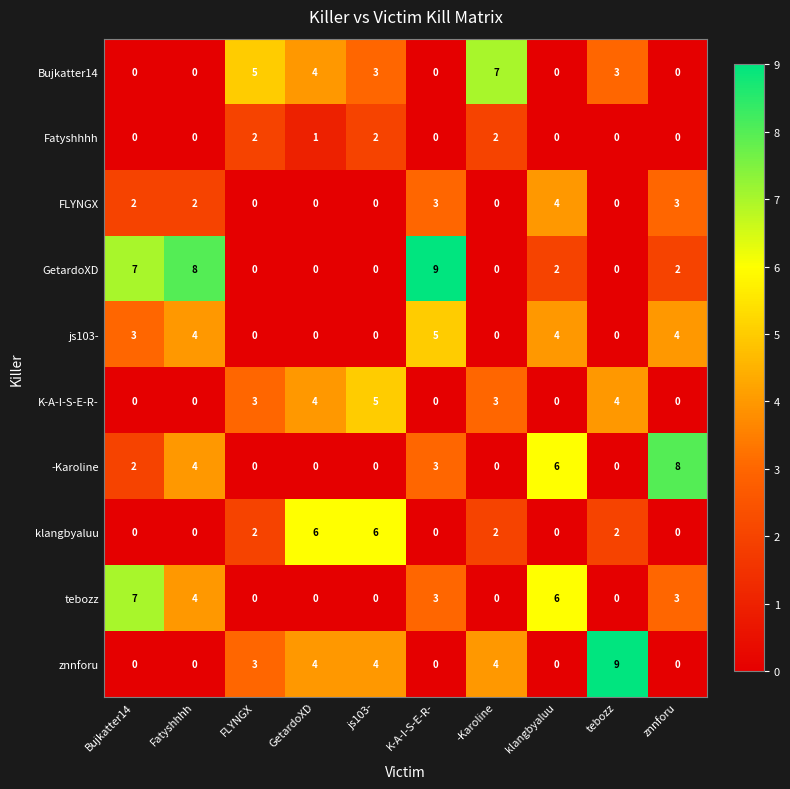

What is the sum of the K-A-I-S-E-R- values at js103- and Bujkatter14?

5